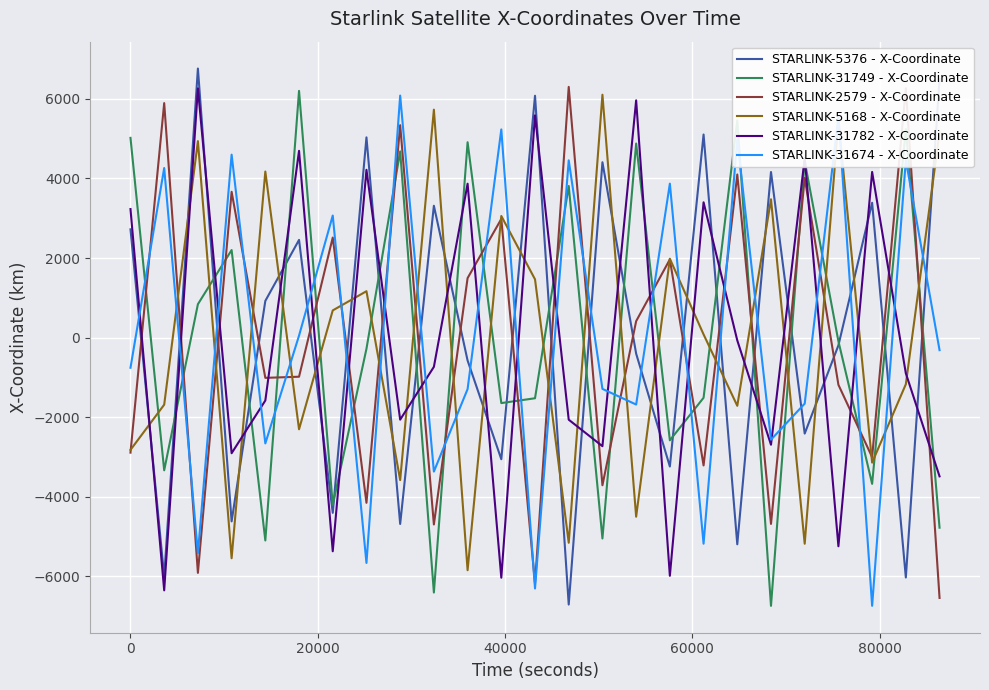

True or false: STARLINK-5376 - X-Coordinate and STARLINK-5168 - X-Coordinate intersect in this chart.

True